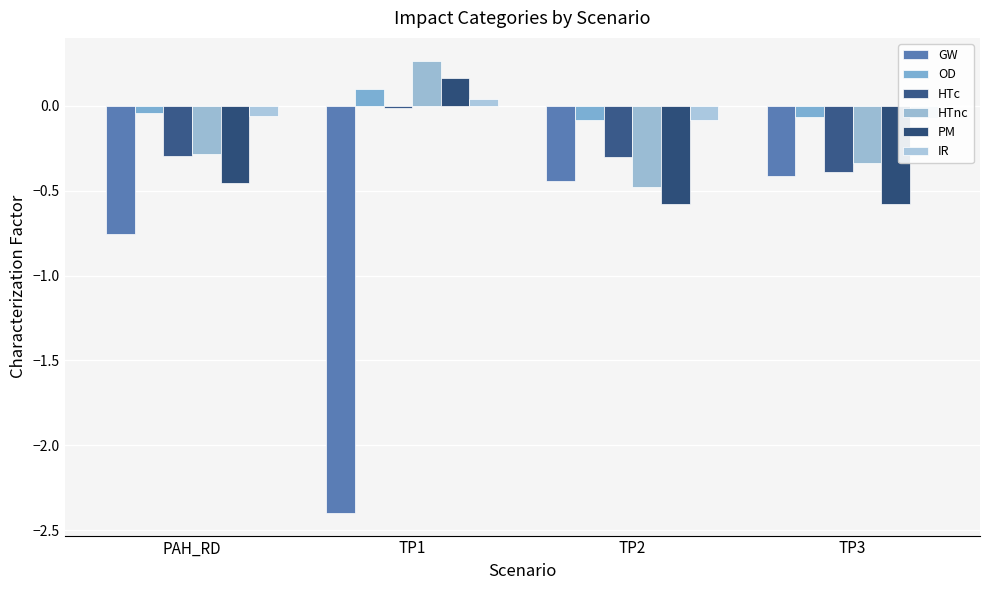

Which series has the largest range (max minus min)?

GW